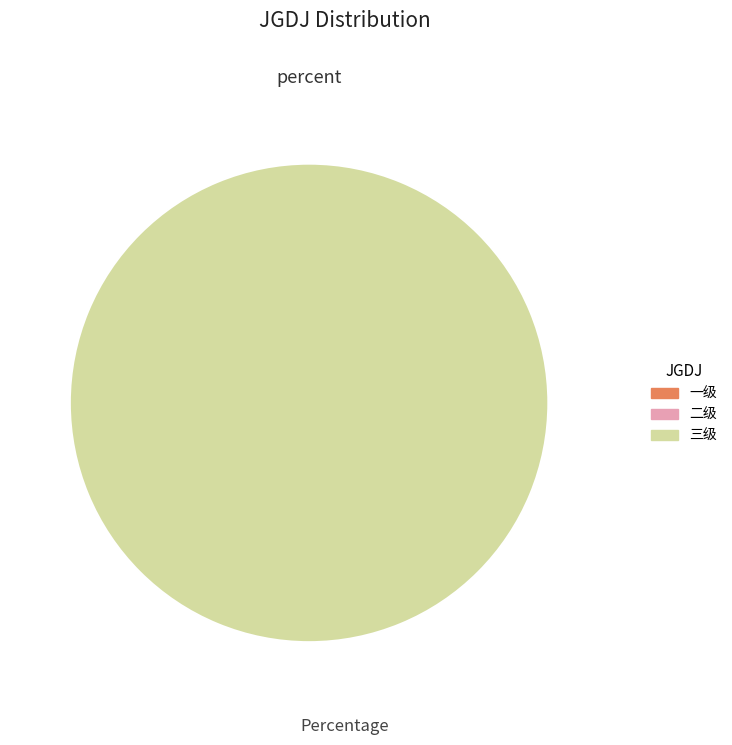

What is the change in value from 一级 to 三级?

+0.7